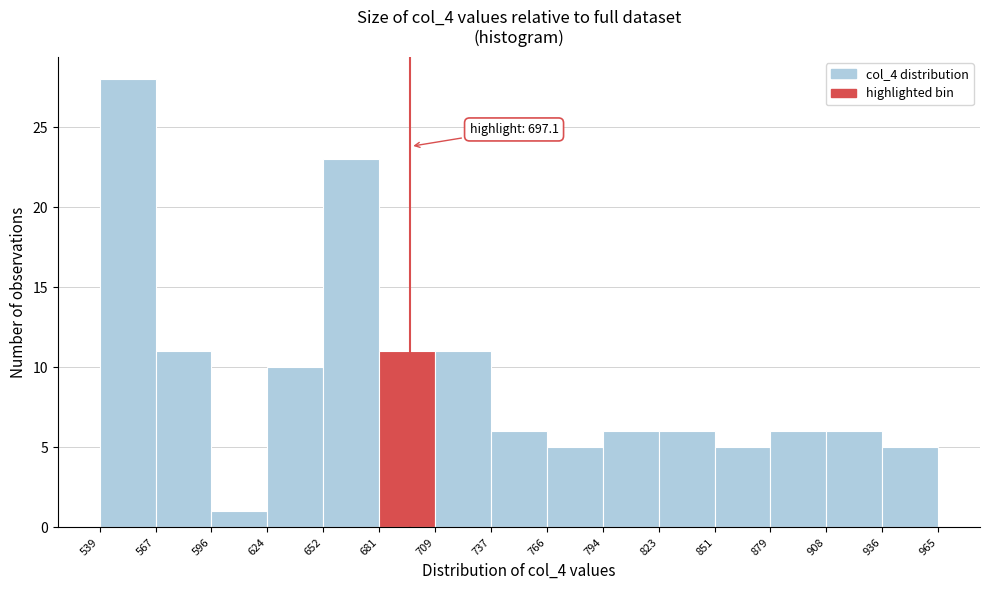

Which range on the x-axis has the tallest bar?

539 to 567